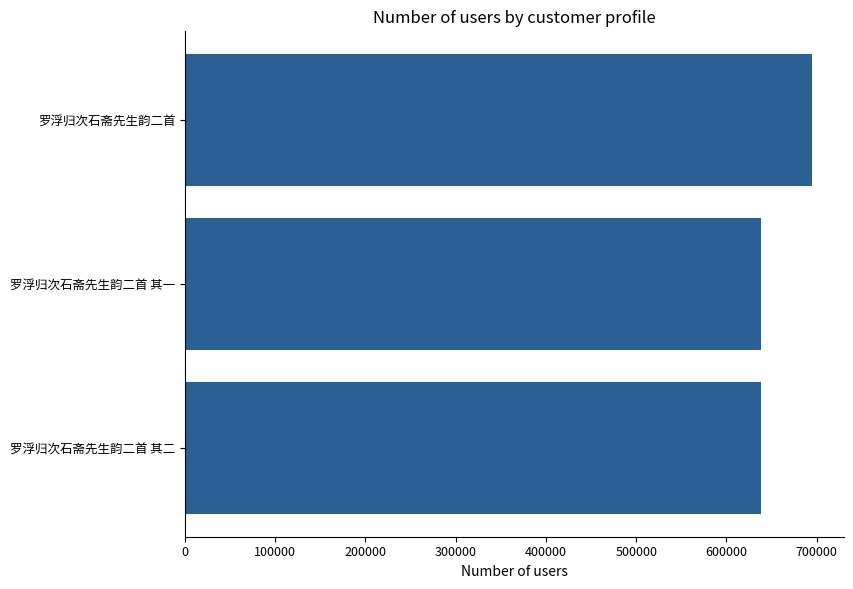

Where is the data nearest to the value 666502?

罗浮归次石斋先生韵二首 其二